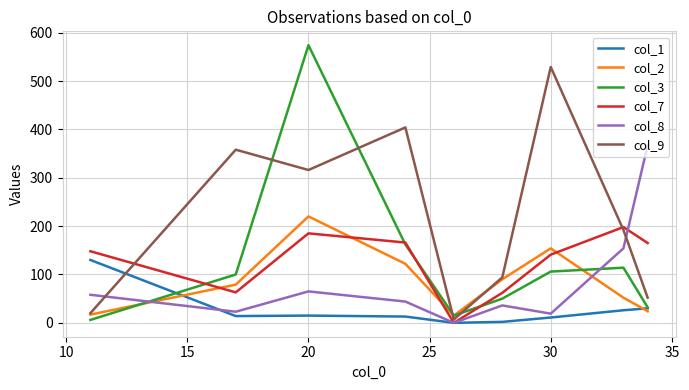

True or false: col_8 and col_3 intersect in this chart.

True